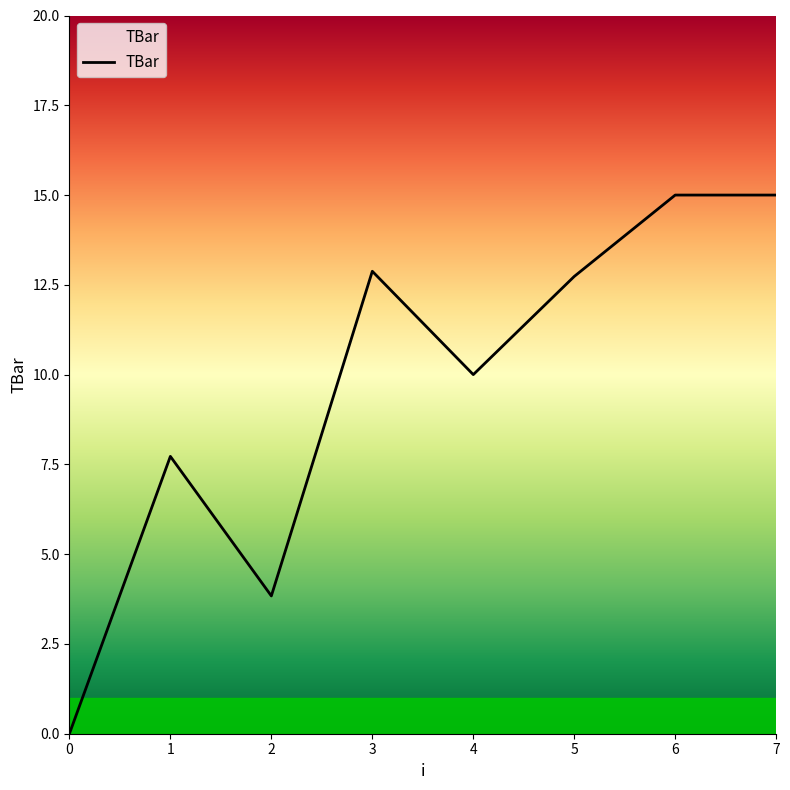

How many lines are shown in the chart?

1